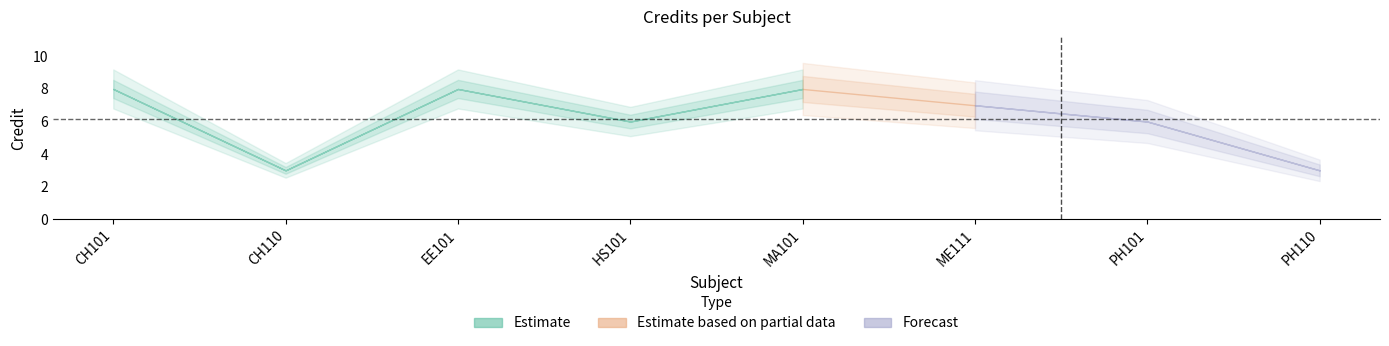

Where does the data first go above 7?

CH101